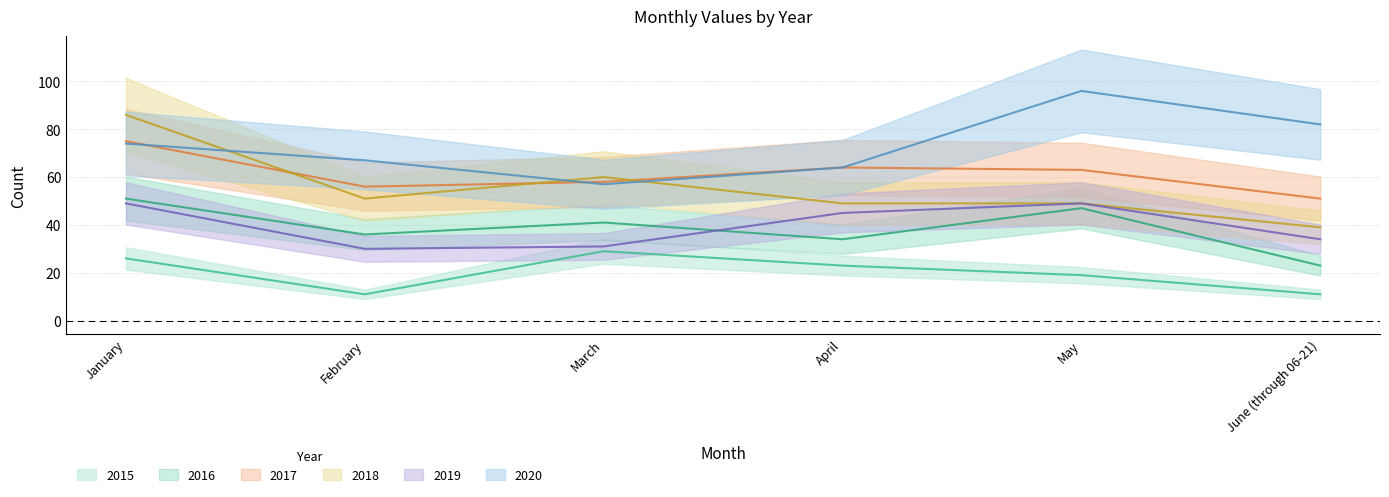

What is the difference between the 2017 values at February and March?

2